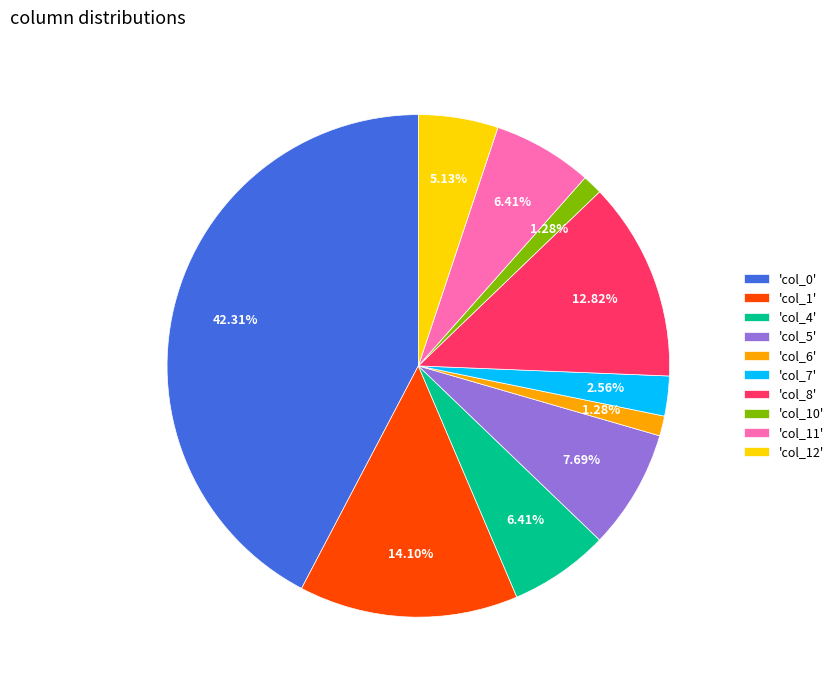

To the nearest percent, what is the difference between the largest and smallest slice percentages?

41%